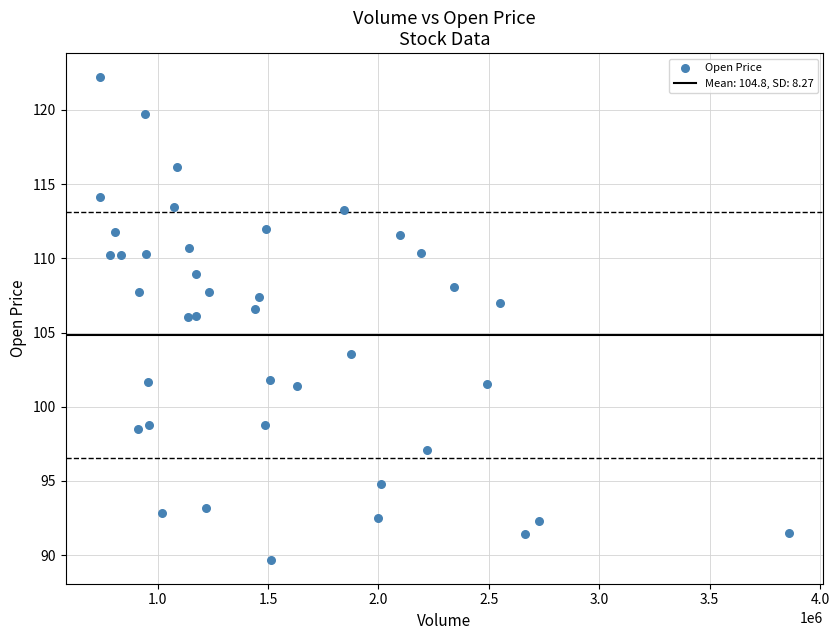

What is the range of Y values (max minus min)?

32.5